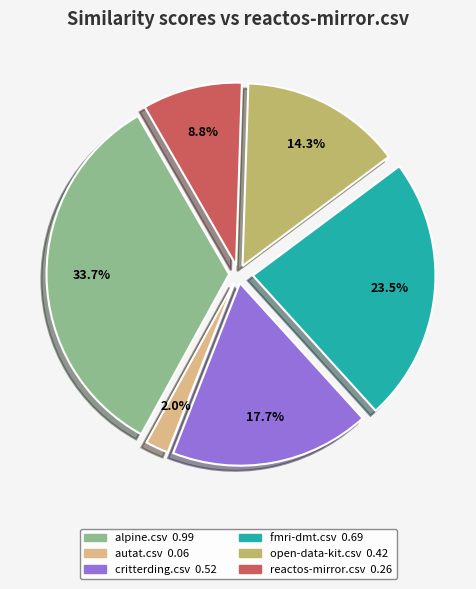

Which has a higher value, open-data-kit.csv or fmri-dmt.csv?

fmri-dmt.csv